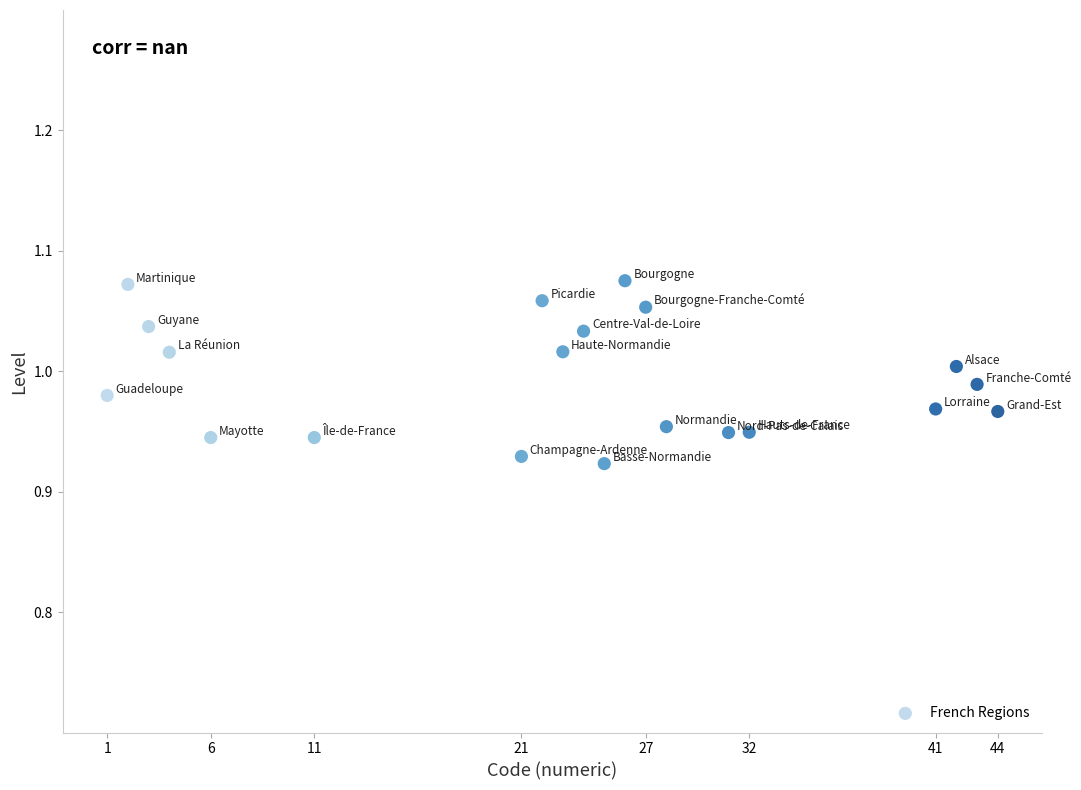

What is the range of X values (max minus min)?

43.0